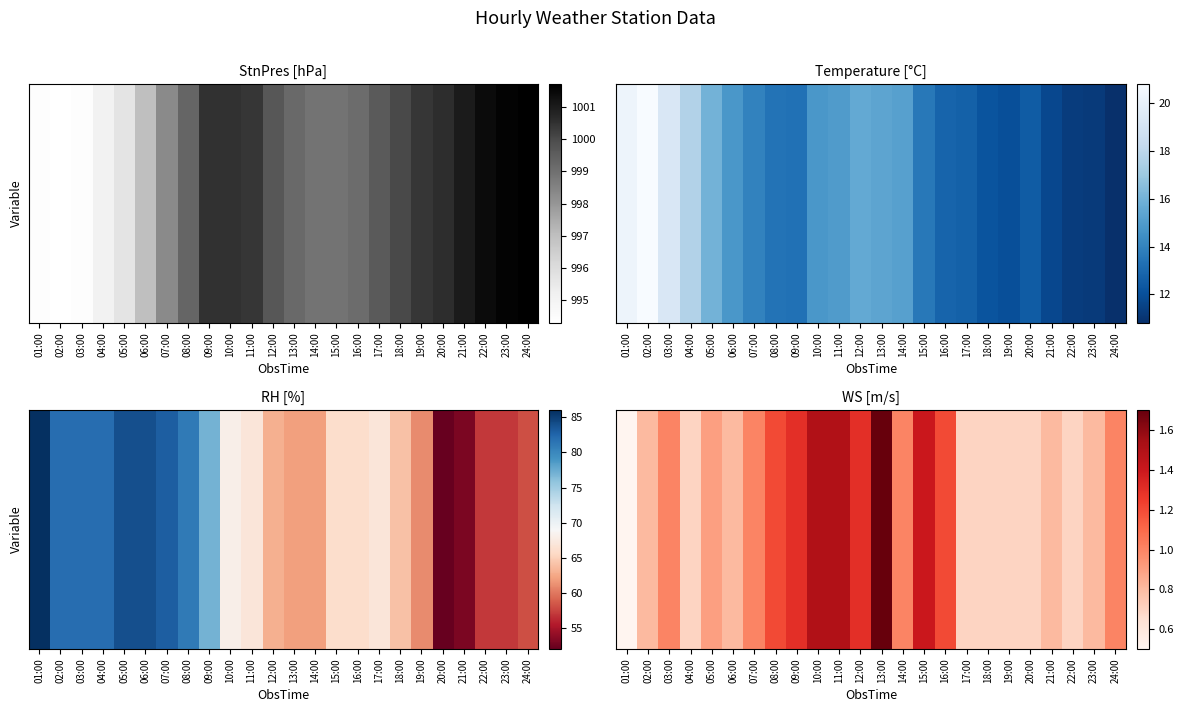

Reading left to right, list all the values displayed in this chart.

0.5	0.8	1.0	0.7	0.9	0.8	1.0	1.2	1.3	1.5	1.5	1.3	1.7	1.0	1.4	1.2	0.7	0.7	0.7	0.7	0.8	0.7	0.8	1.0